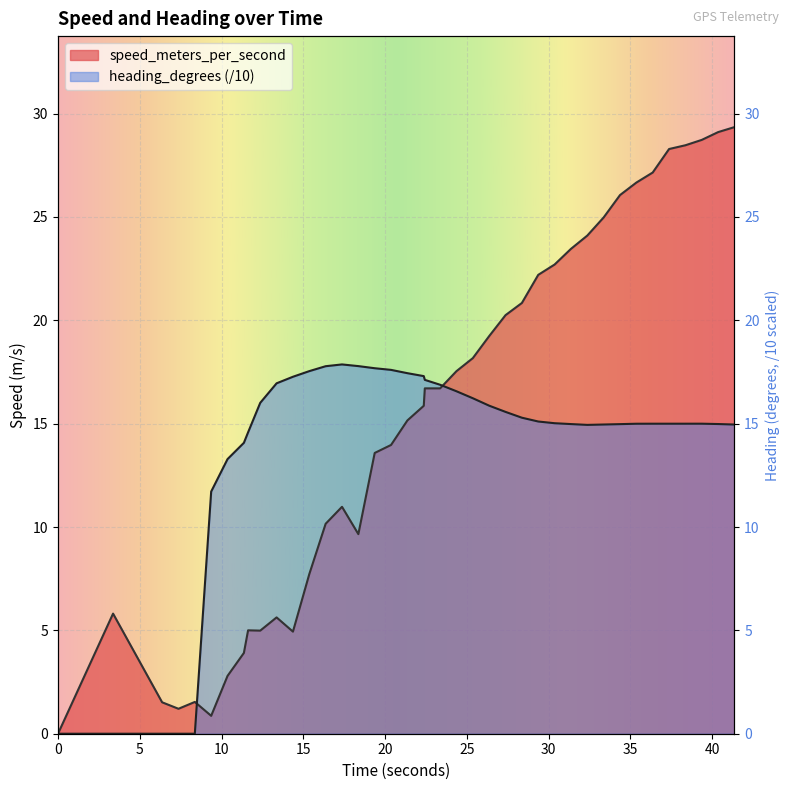

At which label is heading_degrees closest to 8?

9.367000103